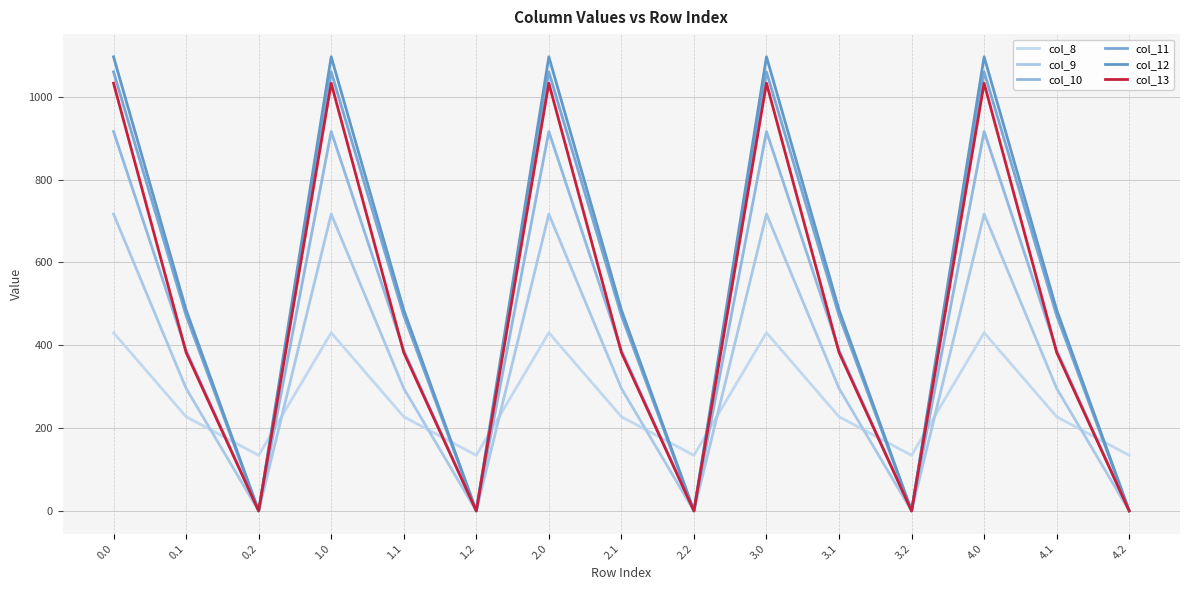

What is the label of the 12th point from the right?

1.0